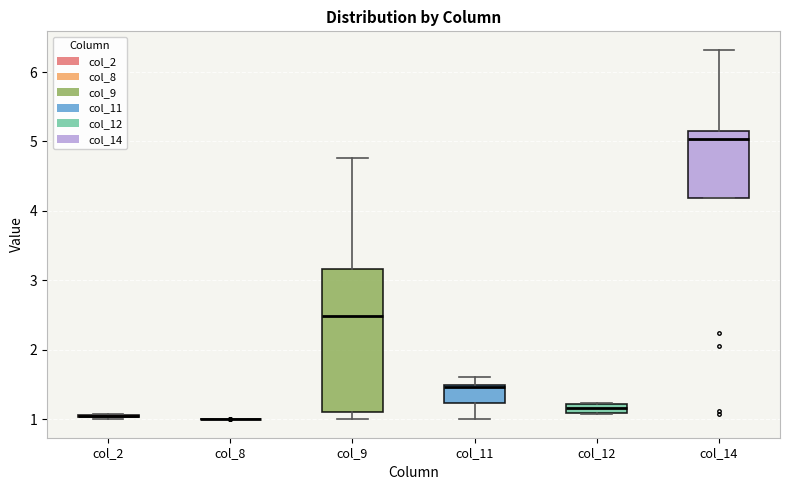

Comparing the boxes themselves (not the whiskers), which one is the tallest?

col_9